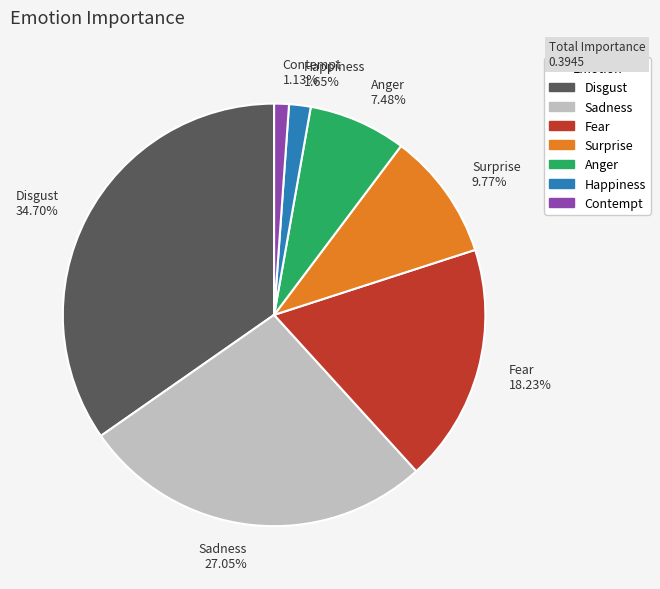

To the nearest percent, what is the combined percentage of Surprise and Fear?

28%